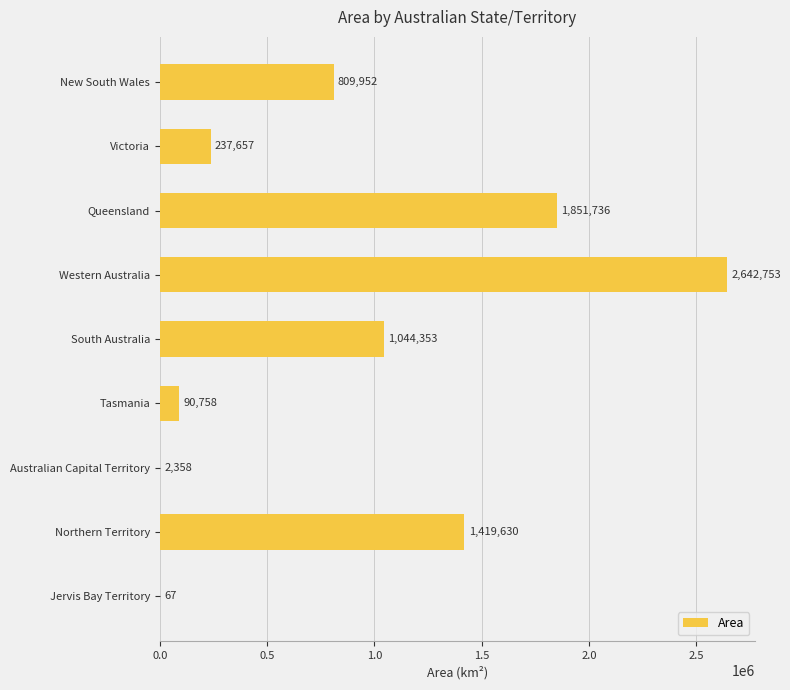

What is the maximum value shown in the chart?

2642753